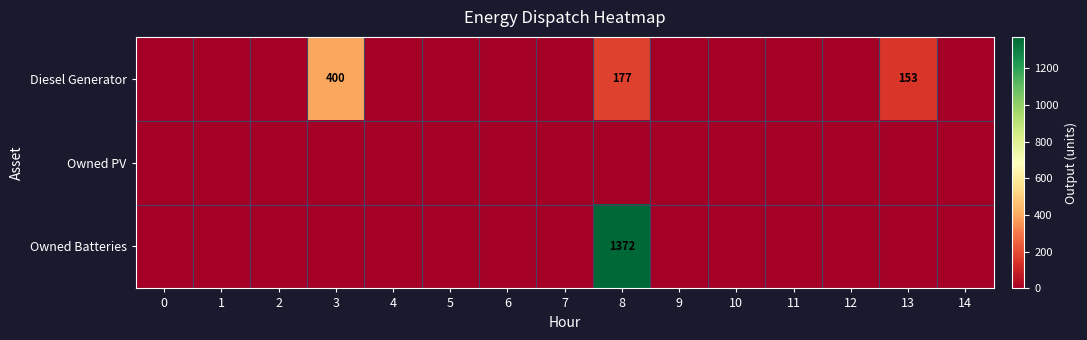

Count the number of data series in this chart.

3